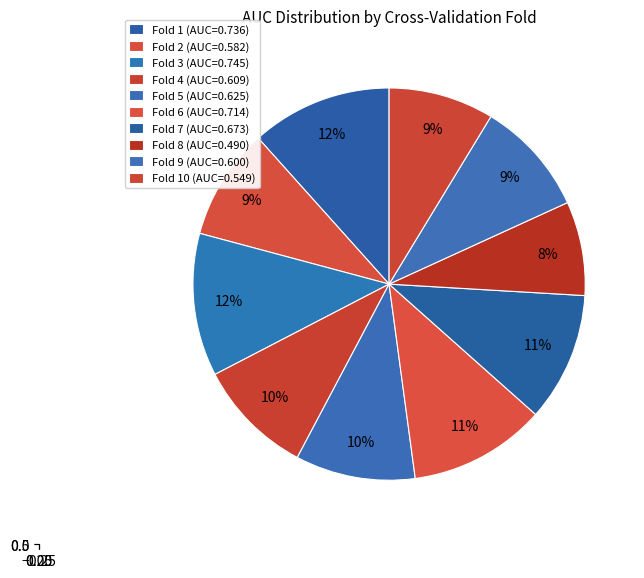

Rank the categories by value from lowest to highest.

Fold 8, Fold 10, Fold 2, Fold 9, Fold 4, Fold 5, Fold 7, Fold 6, Fold 1, Fold 3